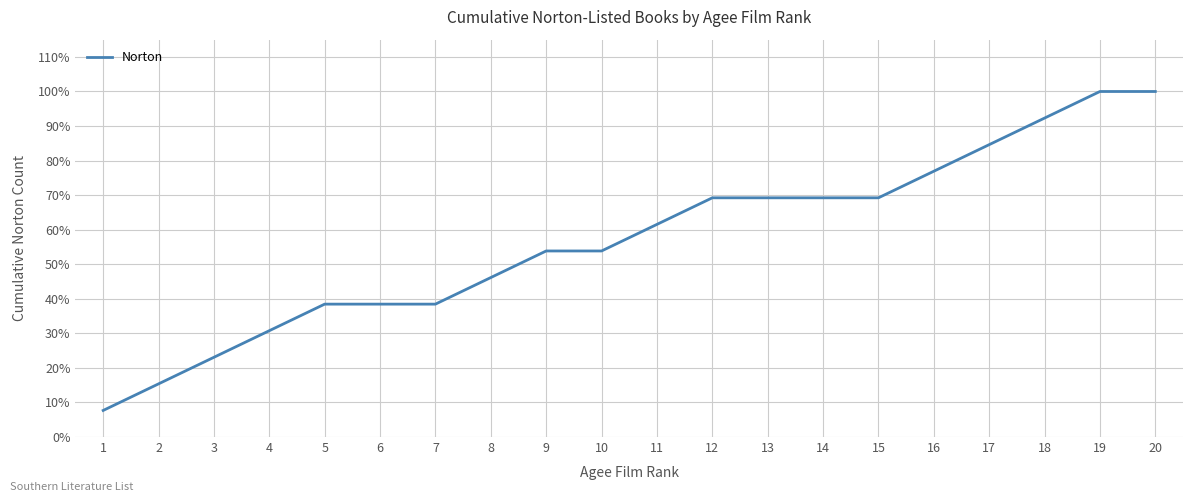

Reading right to left, extract all data points from this chart.

1.0	1.0	0.9	0.8	0.8	0.7	0.7	0.7	0.7	0.6	0.5	0.5	0.5	0.4	0.4	0.4	0.3	0.2	0.2	0.1